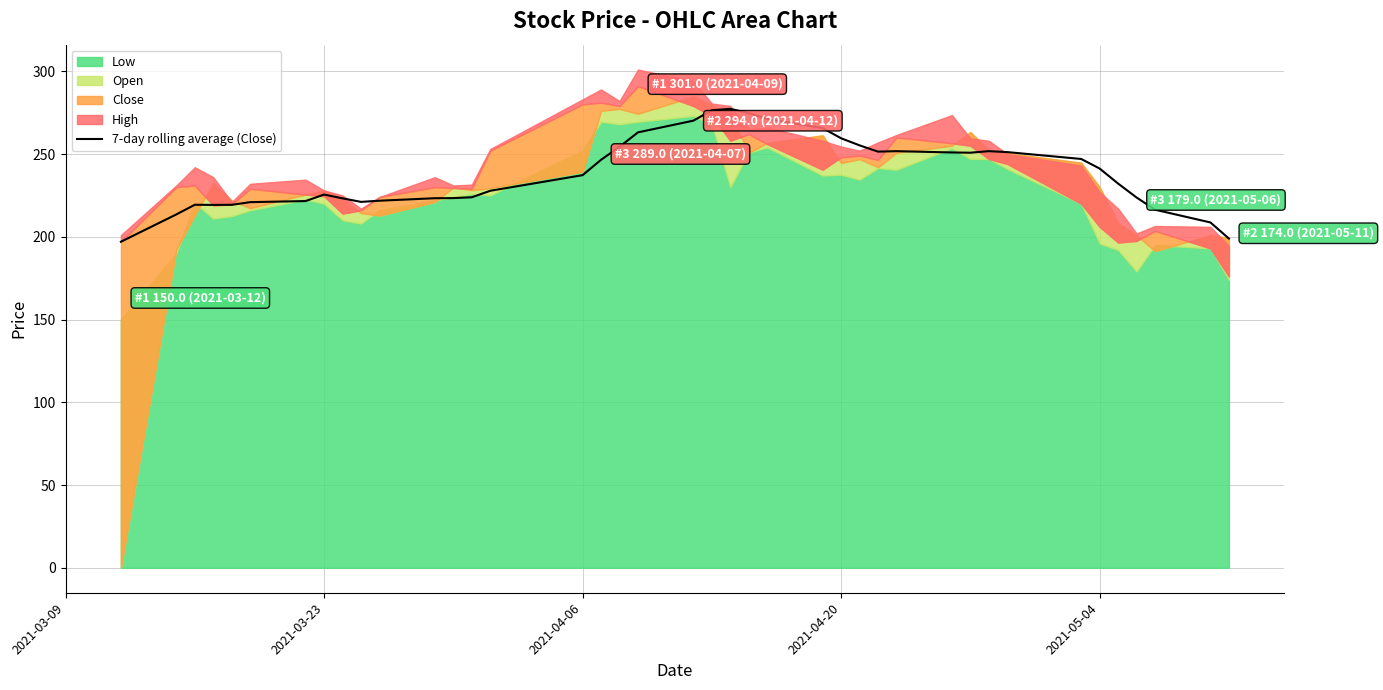

What is the minimum value for 7-day rolling average (Close)?

197.0